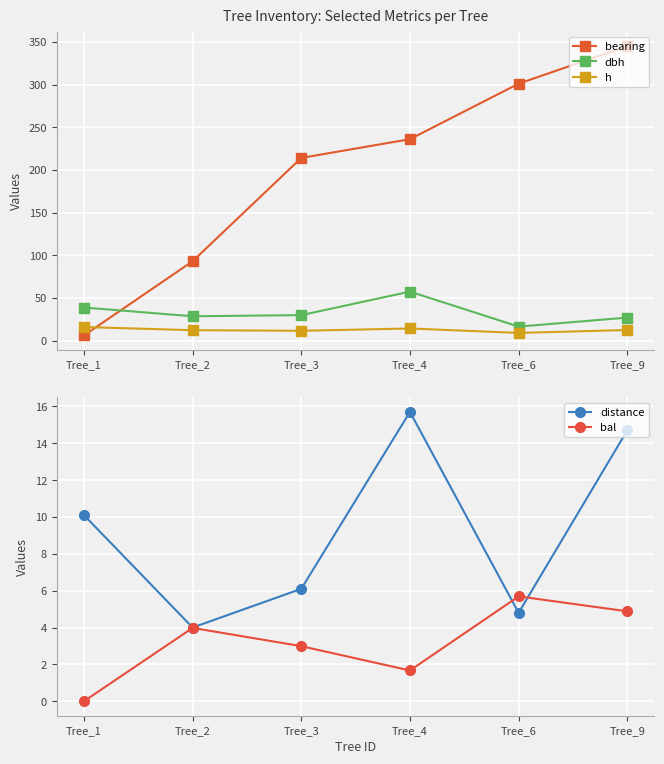

What is the difference between the second highest and second lowest values in the dbh series?

11.8